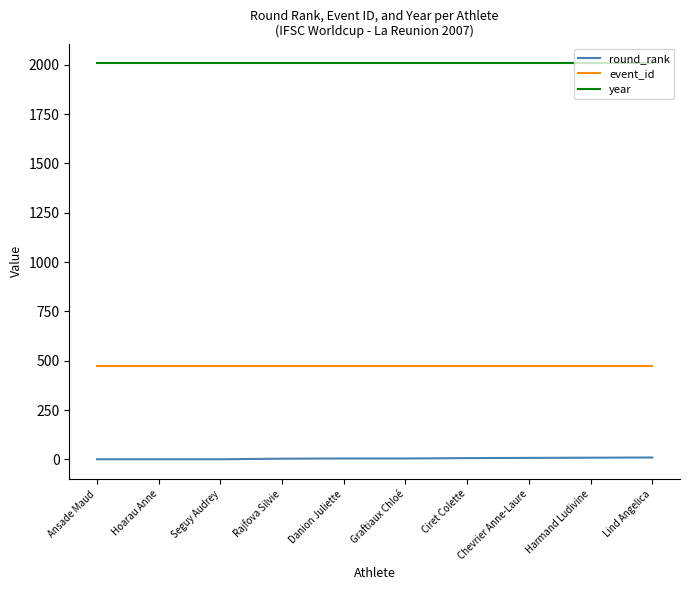

Is it true that round_rank equals 8 at Chevrier Anne-Laure?

True